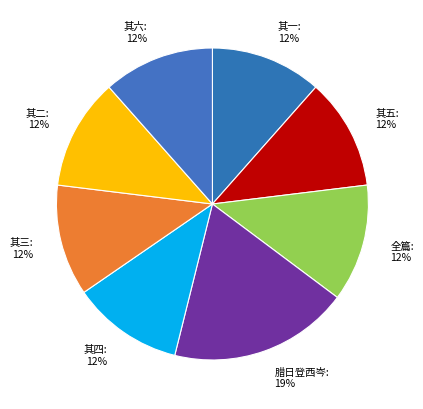

Combined, do 其三 and 腊日登西岑 account for over 50%?

No